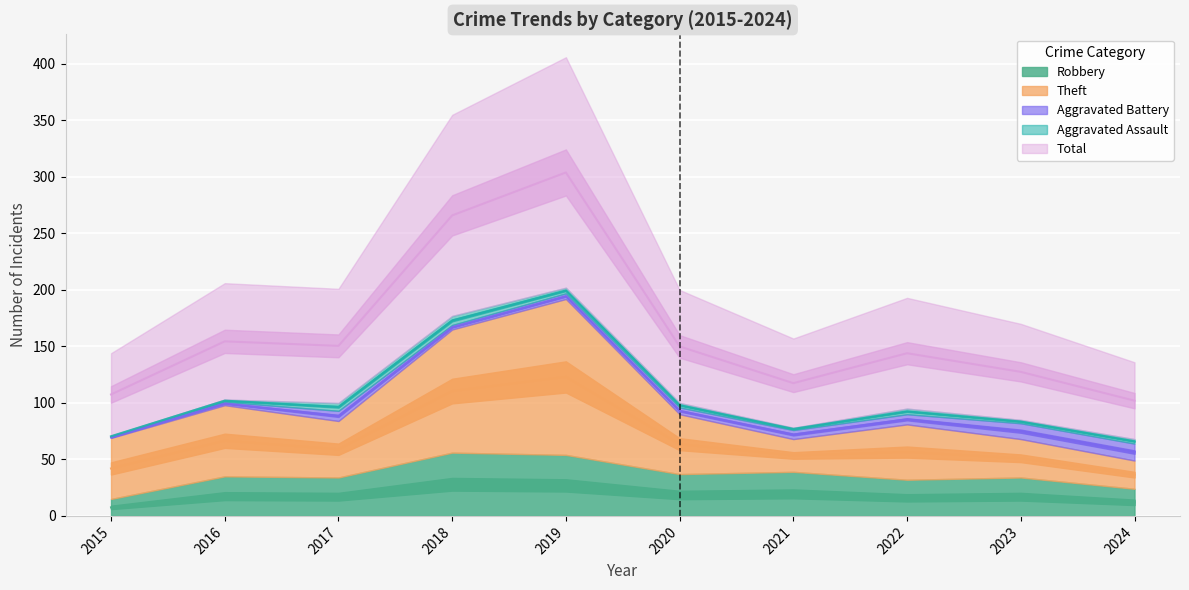

Where is the first local maximum for Aggravated Assault?

2018